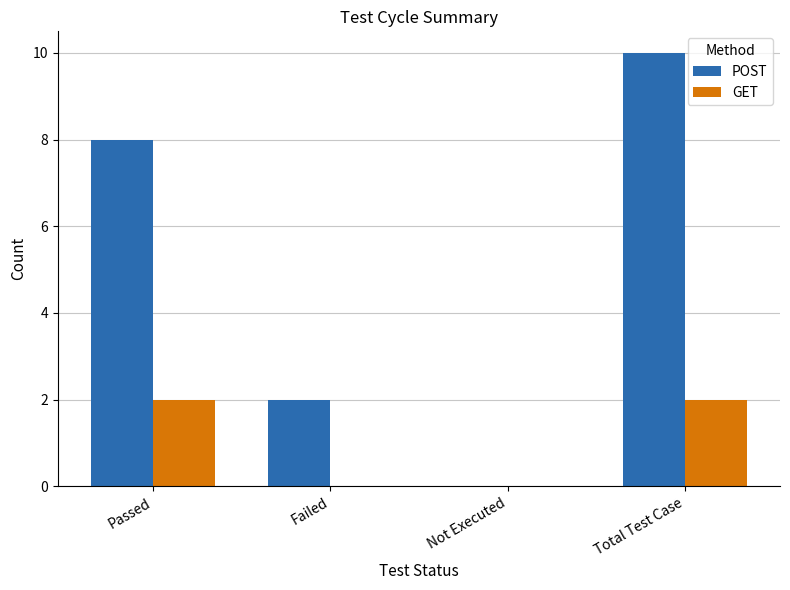

Reading right to left, what are all the values shown in this chart?

POST: Total Test Case=10	Not Executed=0	Failed=2	Passed=8
GET: Total Test Case=2	Not Executed=0	Failed=0	Passed=2